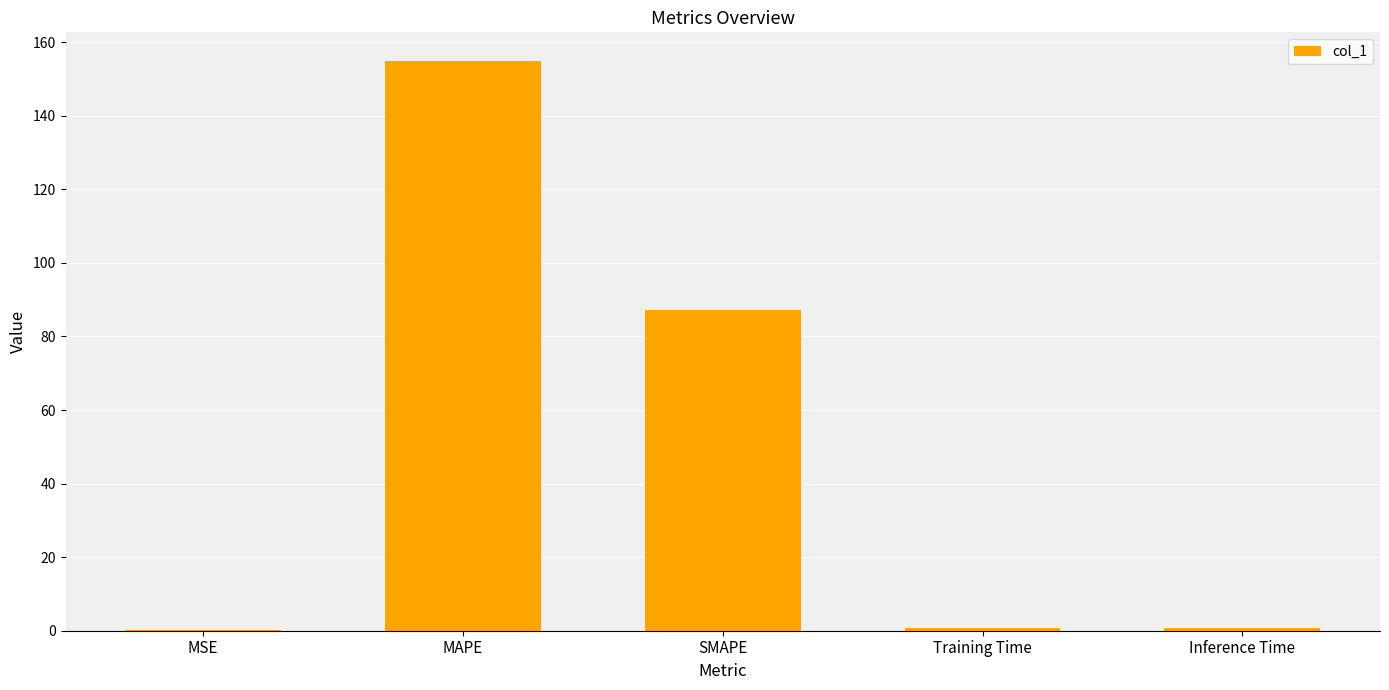

The value at SMAPE is 142.3. True or false?

False